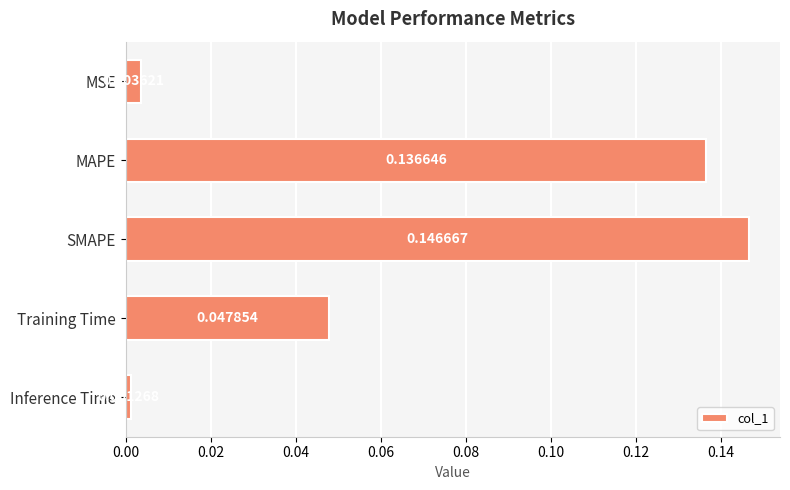

What is the sum of all values?

0.3